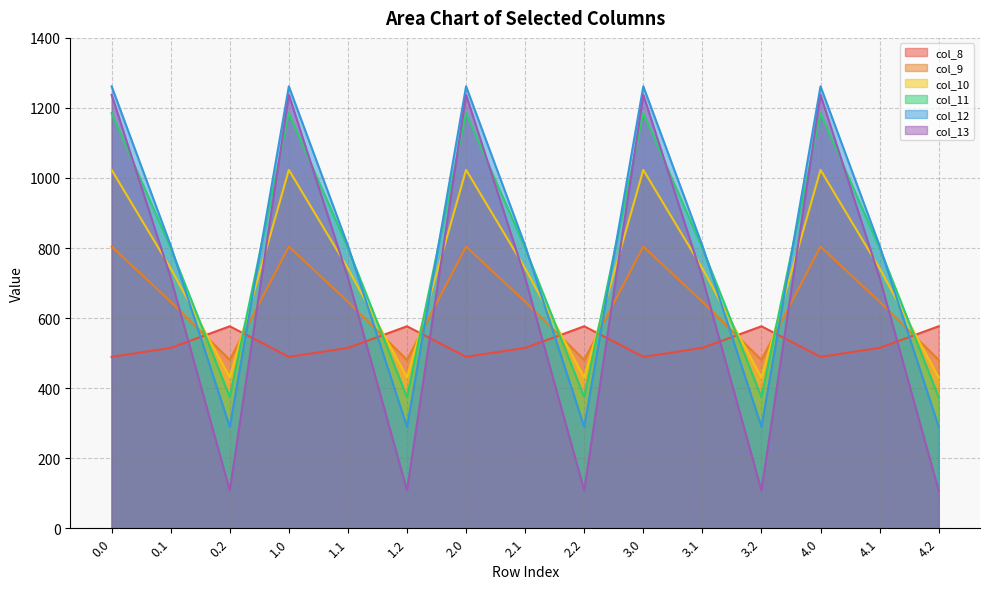

What is the sum of the col_10 values at 4.2 and 3.2?

861.1